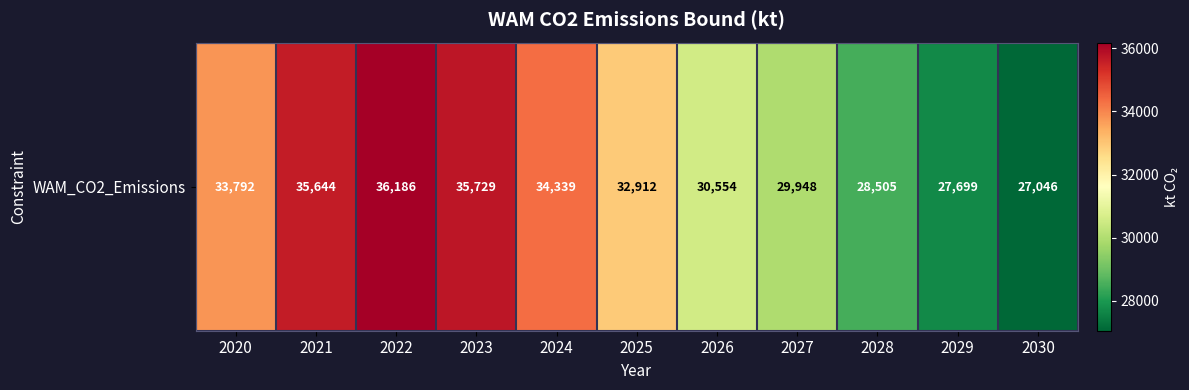

Reading left to right, what are all the values shown in this chart?

2020=33792	2021=35644	2022=36186	2023=35729	2024=34339	2025=32912	2026=30554	2027=29948	2028=28505	2029=27699	2030=27046